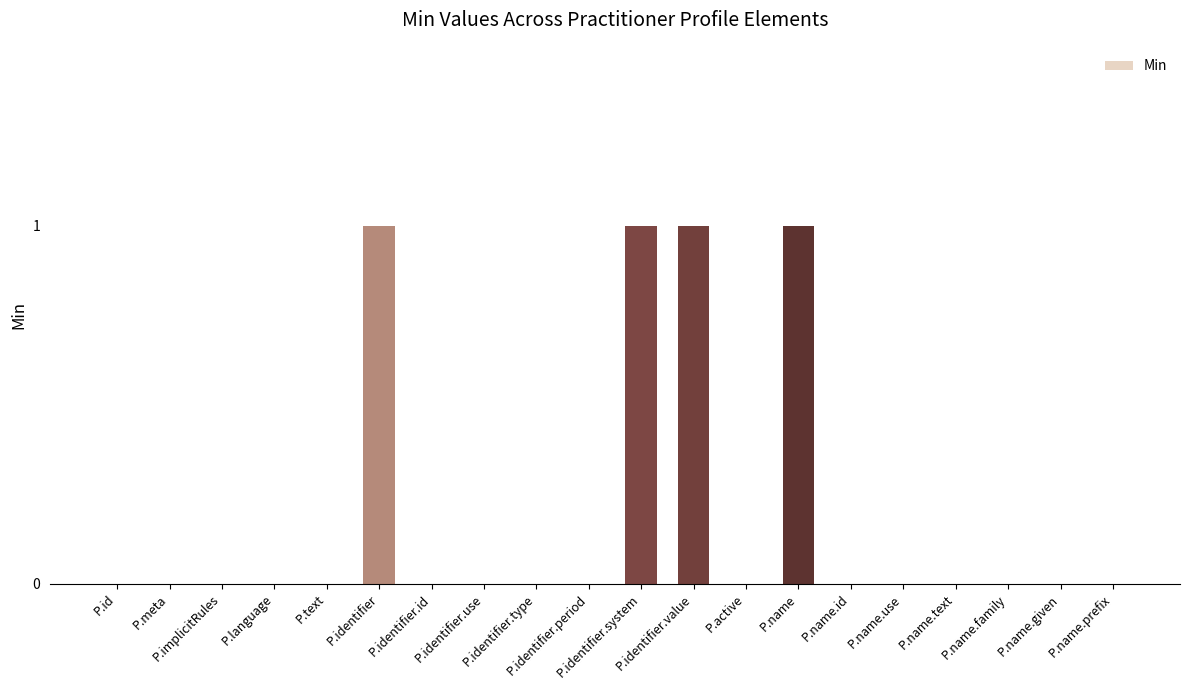

What is the sum of all values?

4